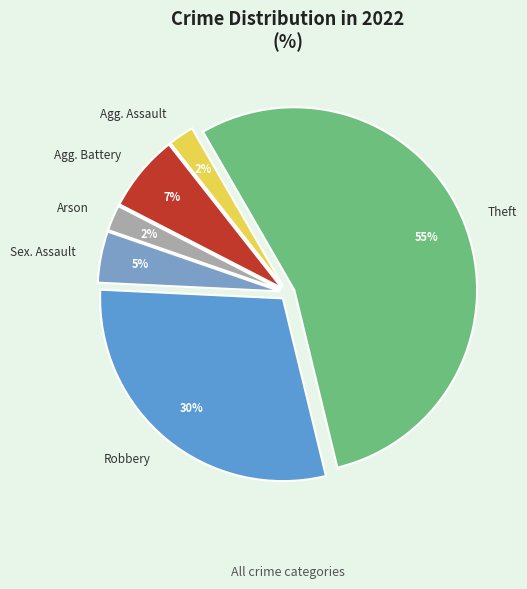

How many slices are in this pie chart?

6